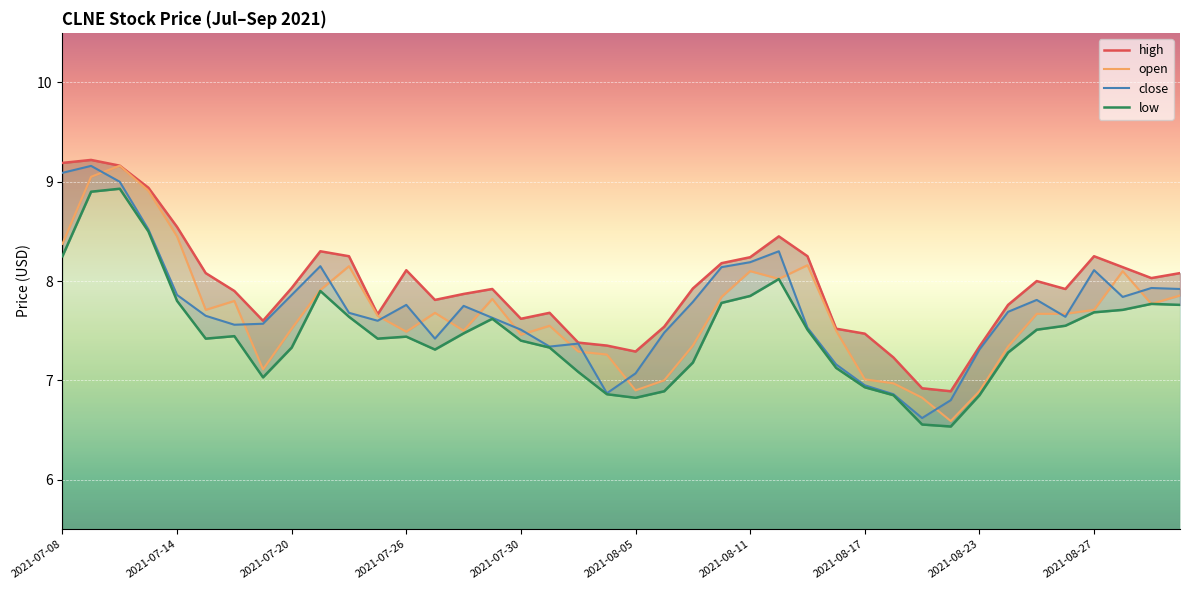

At which label does close first exceed 7?

2021-07-08